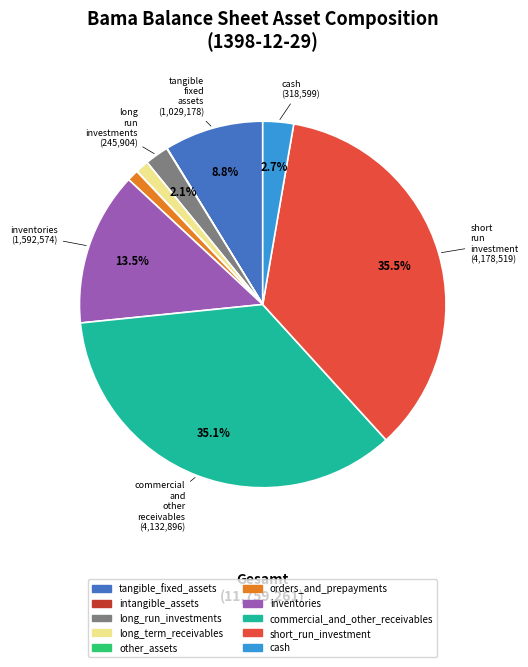

Is commercial_and_other_receivables the majority of the pie?

No